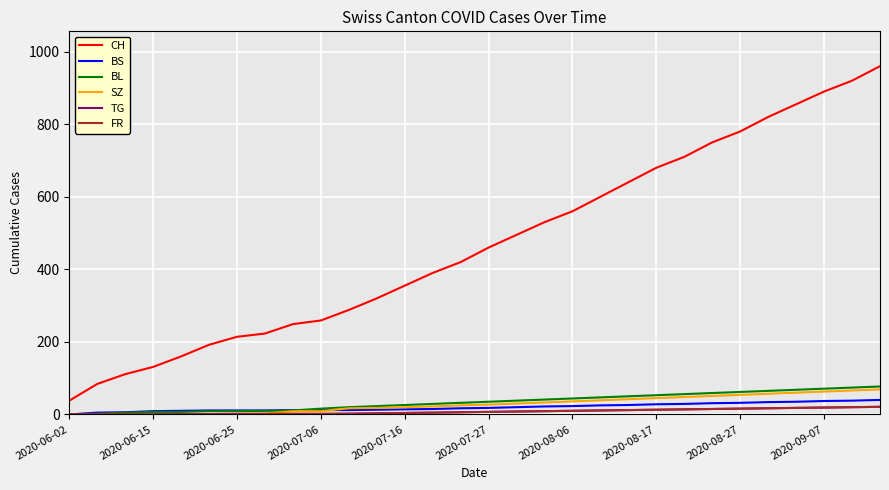

Which series has the widest spread of values?

CH